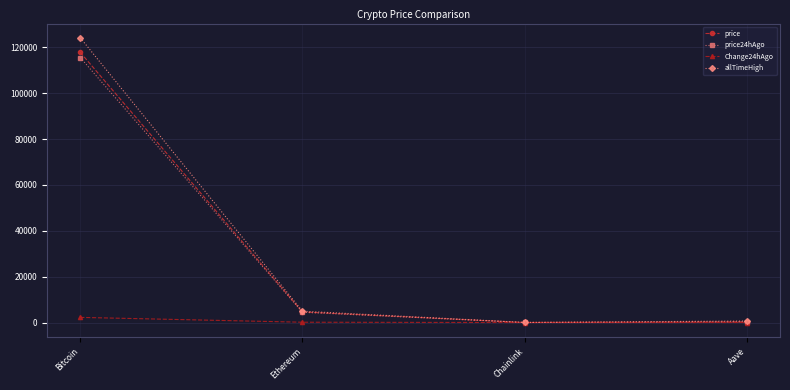

True or false: price has a value of 117774.0 at Bitcoin.

True